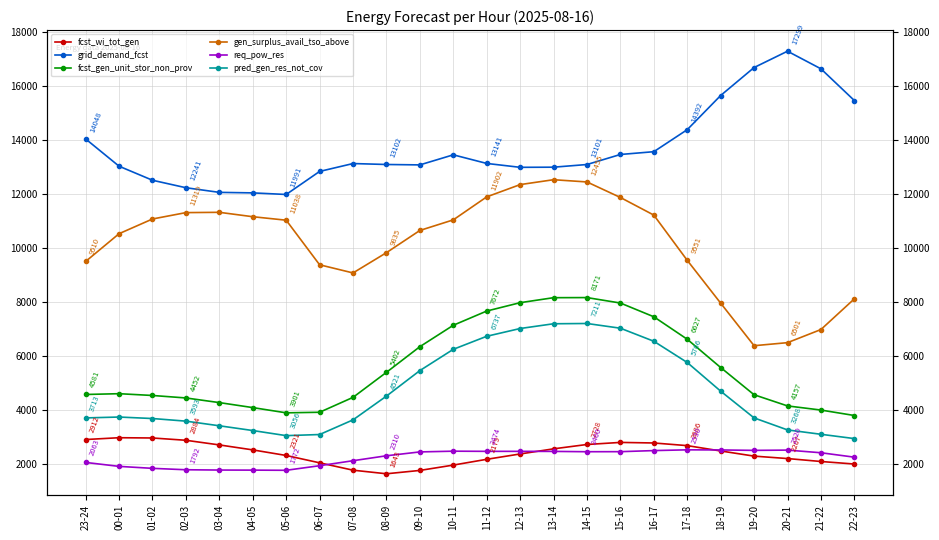

True or false: grid_demand_fcst and req_pow_res intersect in this chart.

False